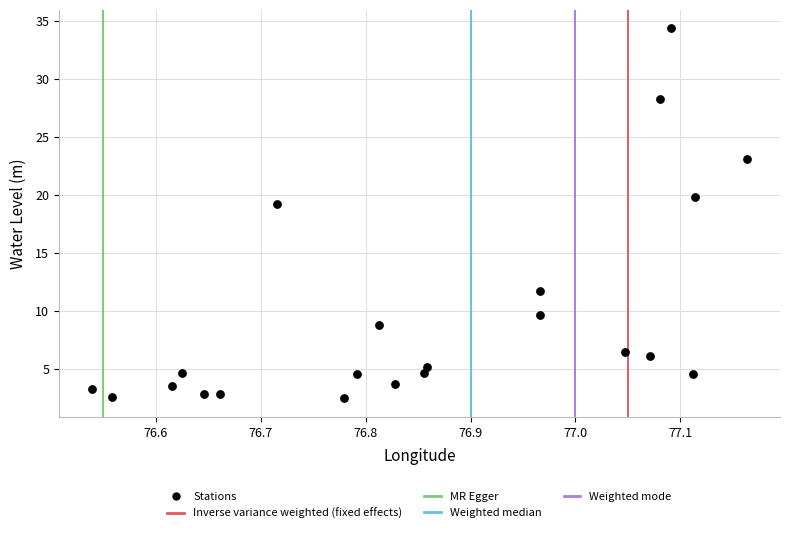

What is the range of Y values (max minus min)?

31.9